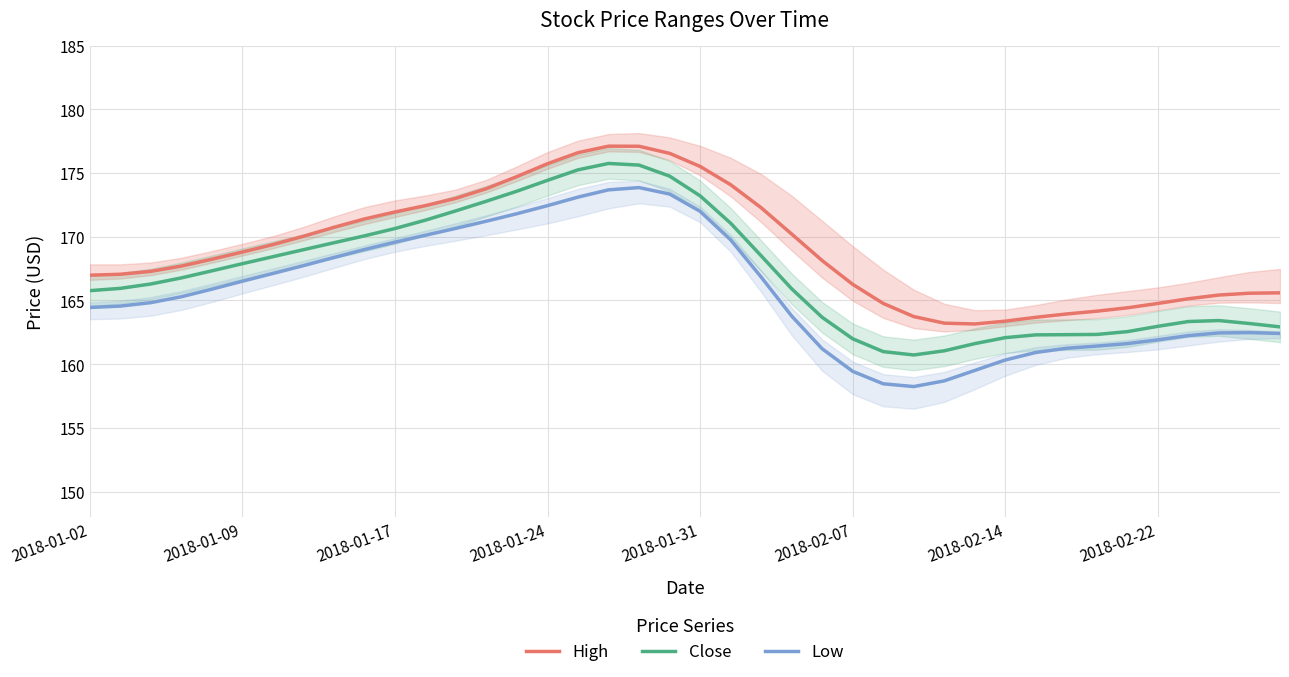

What is the minimum value for Low?

158.2